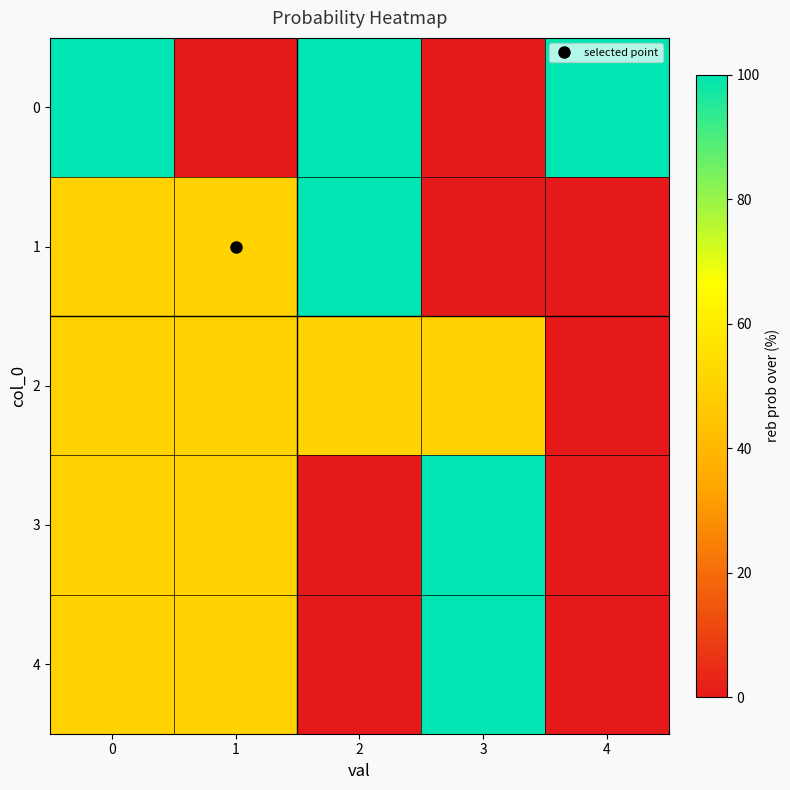

What is the spread (max minus min) of values at 3?

100